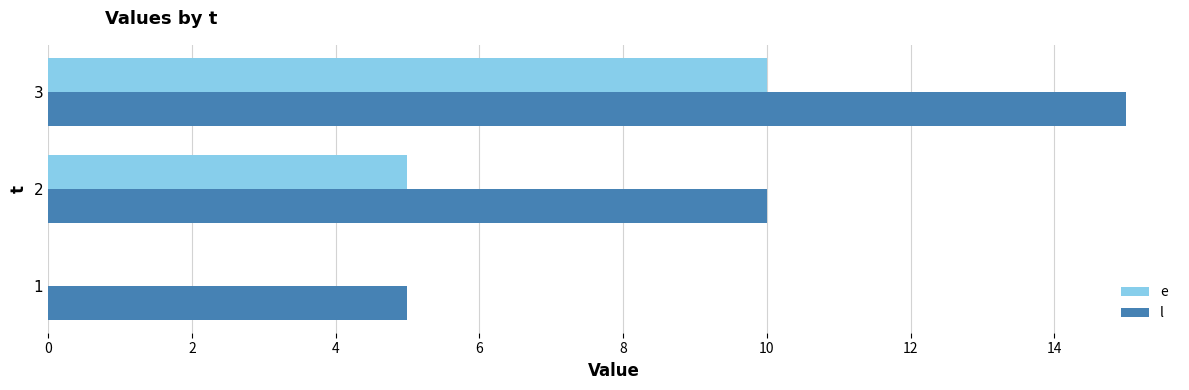

Count the number of categories in the chart.

3